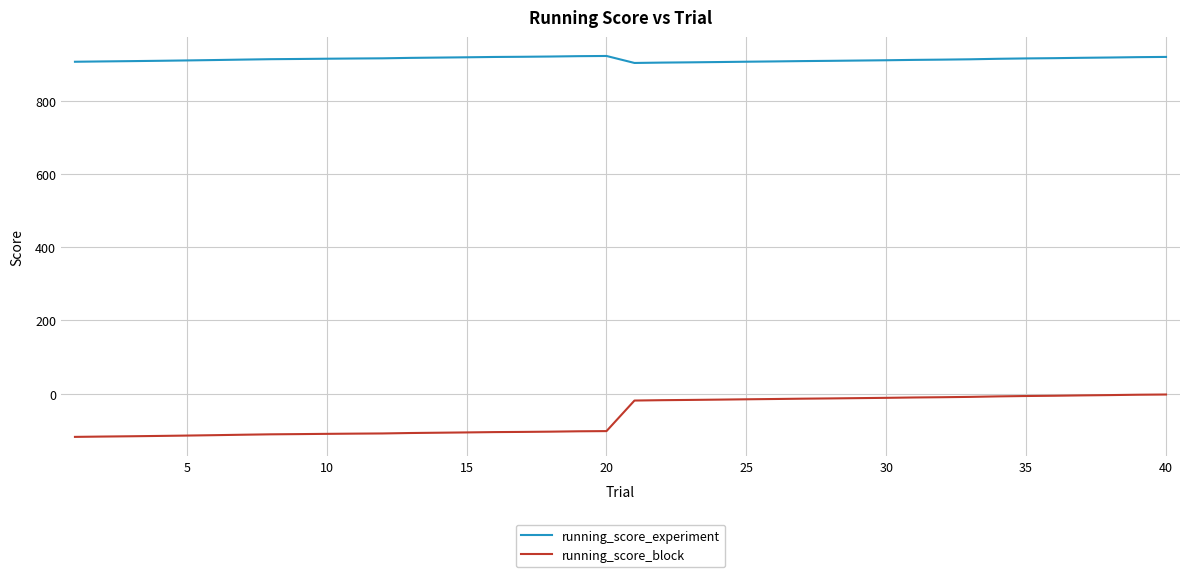

True or false: running_score_block and running_score_experiment cross at least once.

False